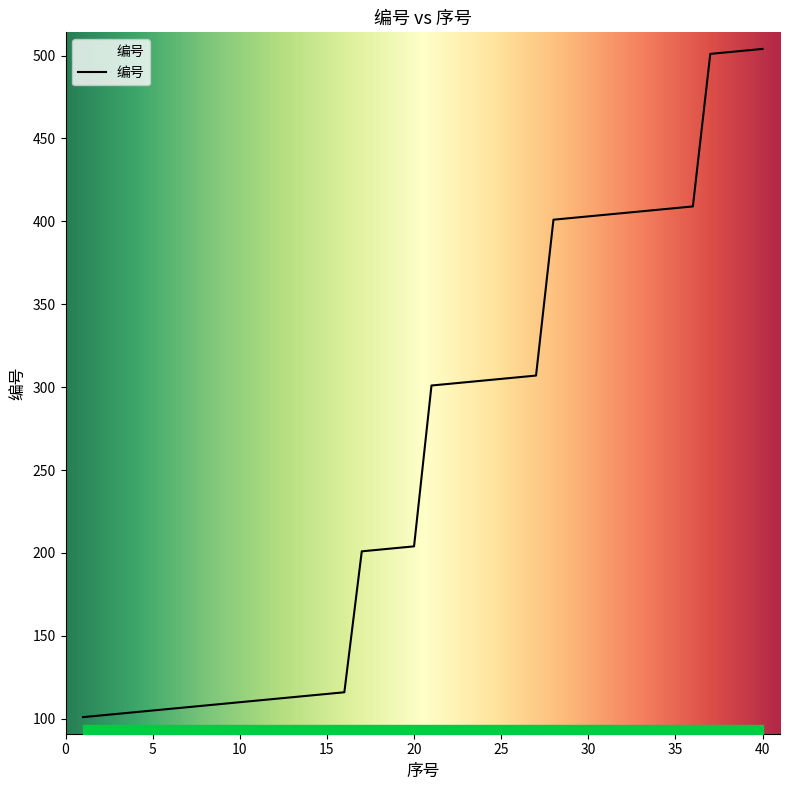

What is the maximum value shown in the chart?

504